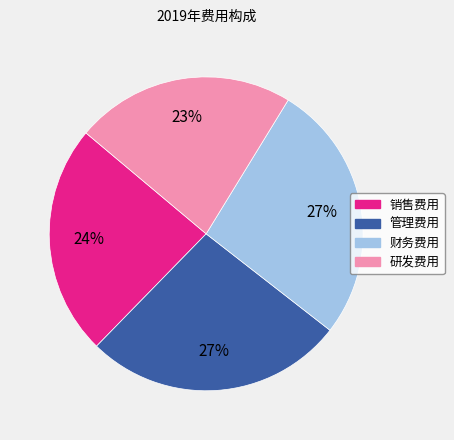

Is the sum of 研发费用 and 管理费用 greater than half?

No